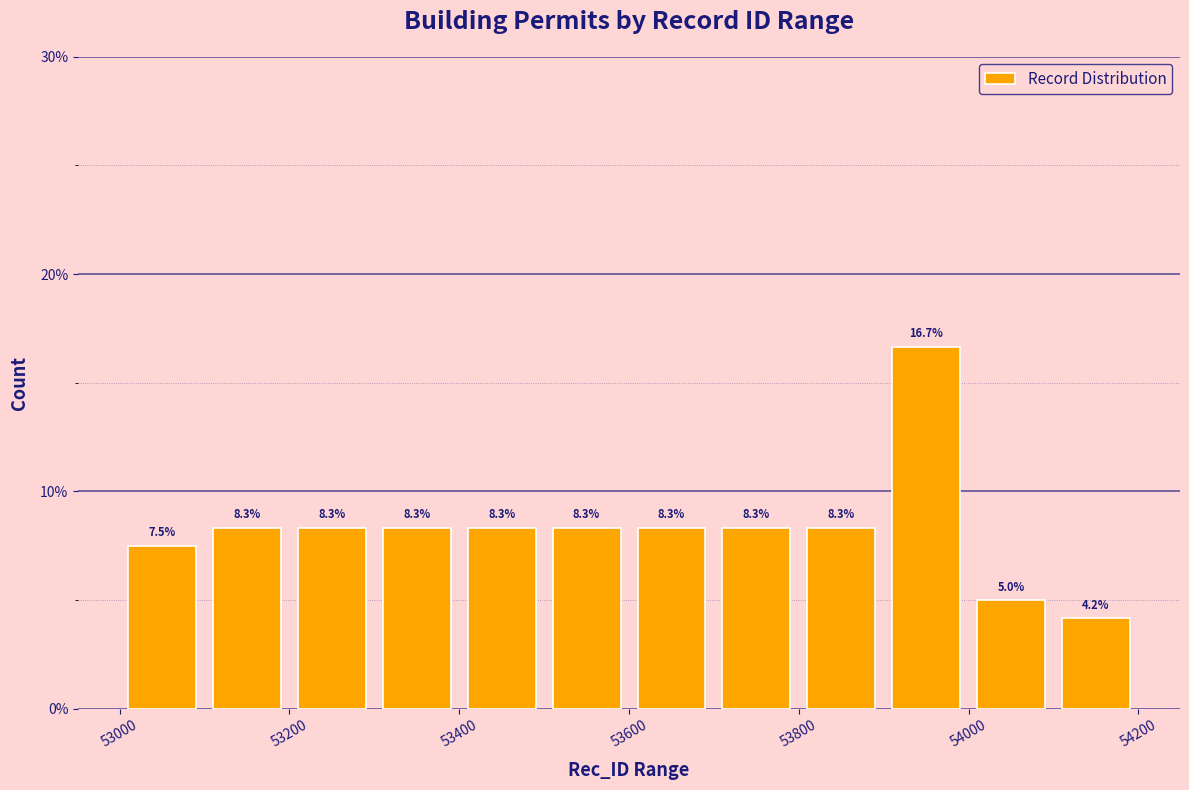

Over which range of the x-axis is the bar tallest?

53900 to 54000